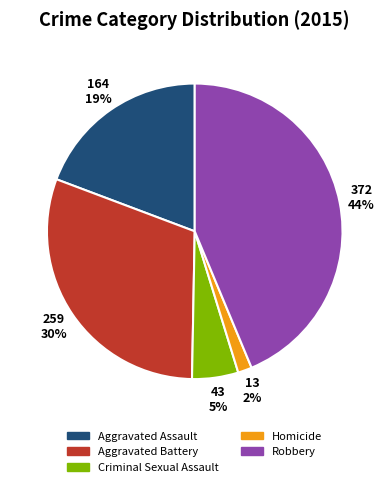

Rank the categories by value from lowest to highest.

Homicide, Criminal Sexual Assault, Aggravated Assault, Aggravated Battery, Robbery